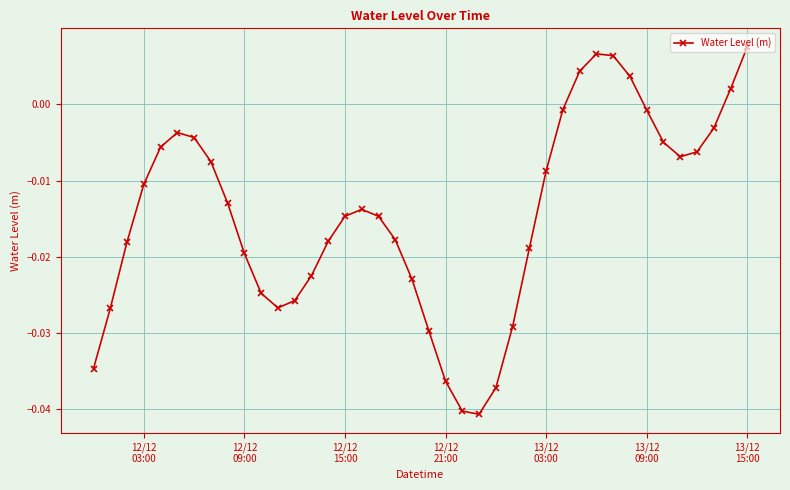

How many lines are shown in the chart?

1